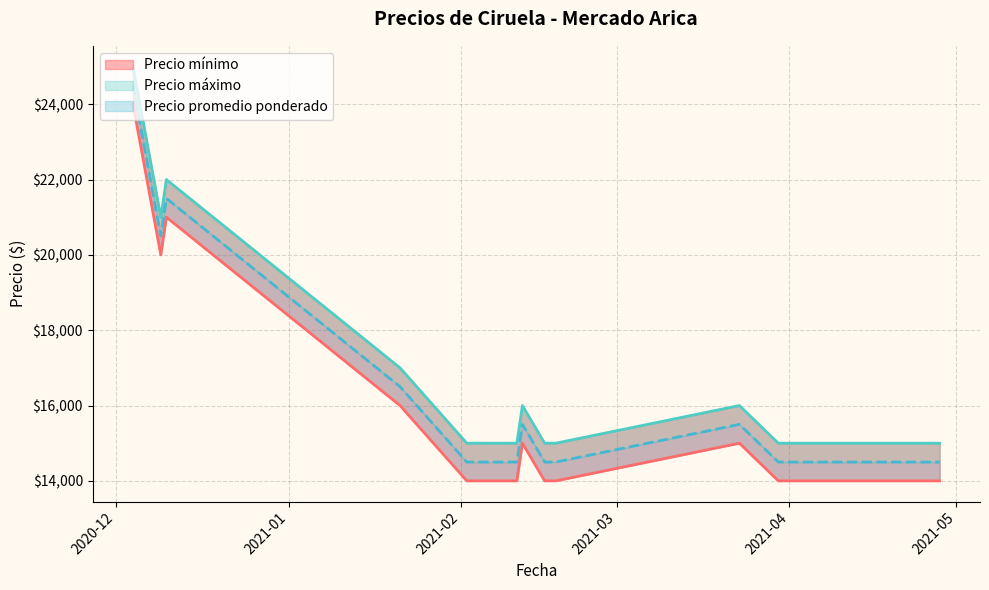

Is it true that Precio promedio ponderado equals 22829 at 2021-03-23?

False